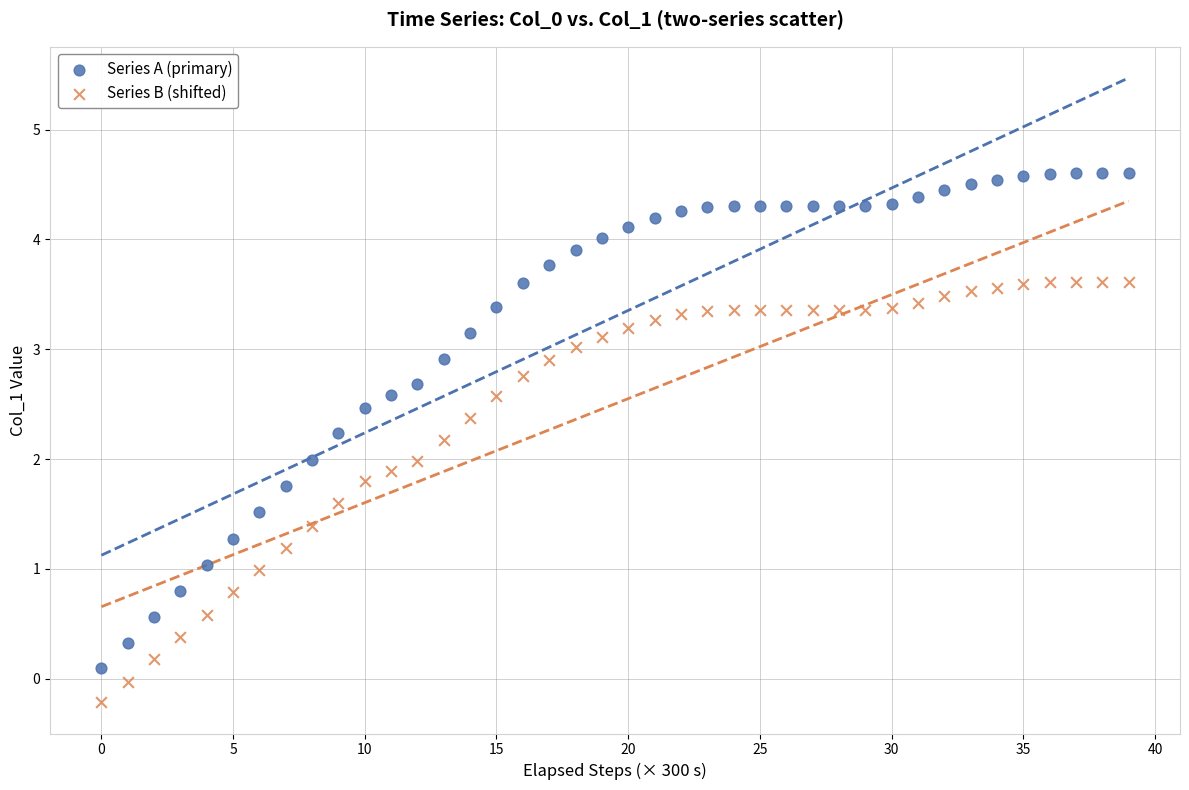

Which series has the largest Y range (max minus min)?

Series A (primary)